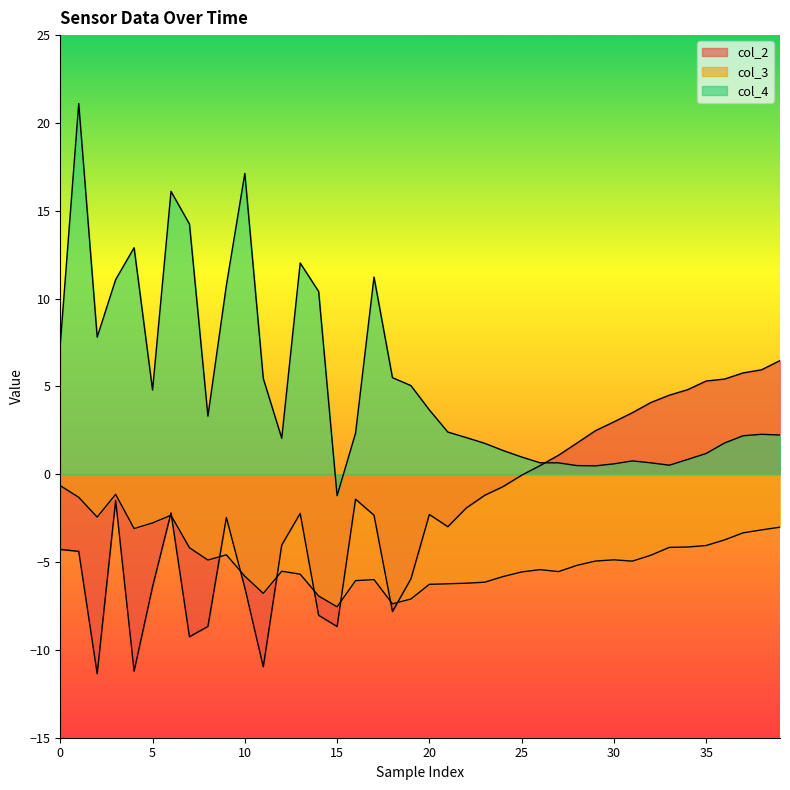

True or false: col_4 has more than 1 points higher than both neighbors.

True